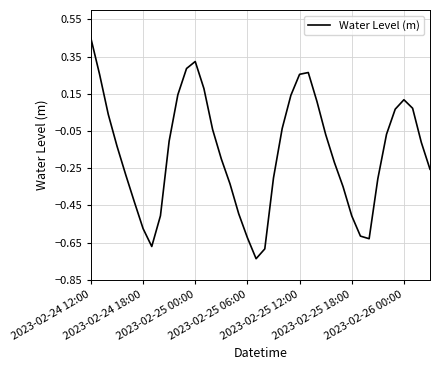

What is the difference between the maximum and minimum values?

1.2